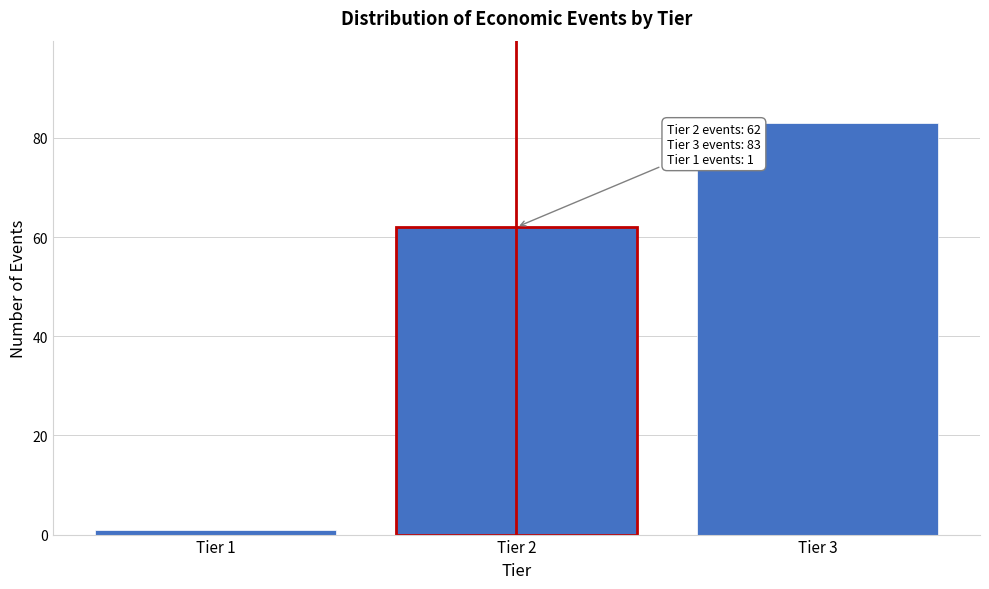

Reading left to right, transcribe all the data shown in this chart.

1	62	83